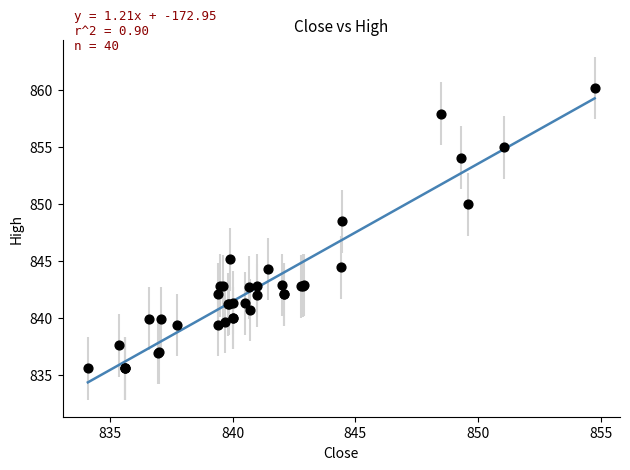

What Y value in the scatter plot is closest to 847?

848.5